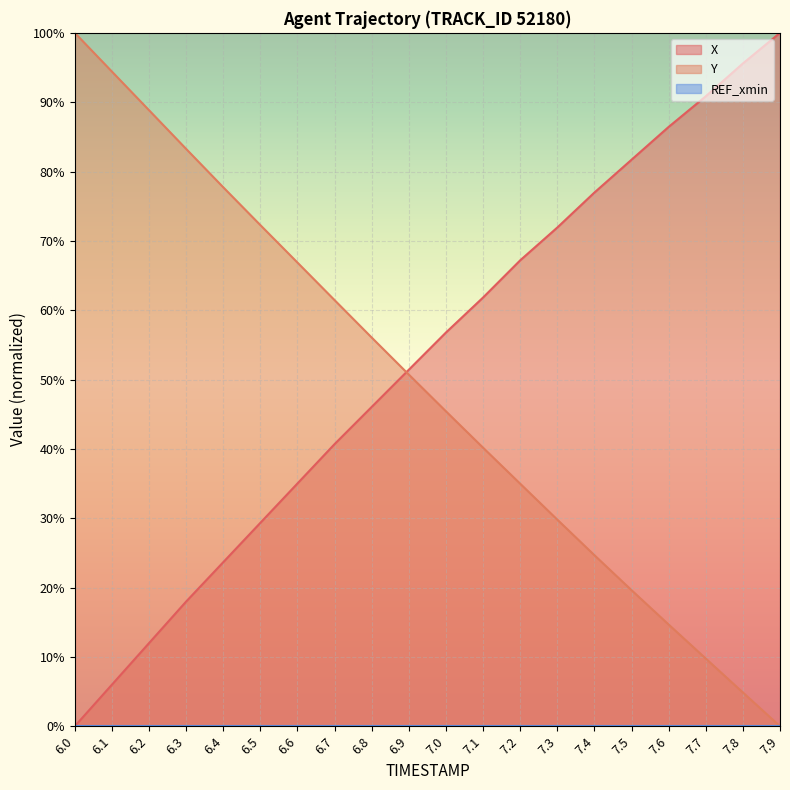

At which category is the sum across all series the highest?

7.0